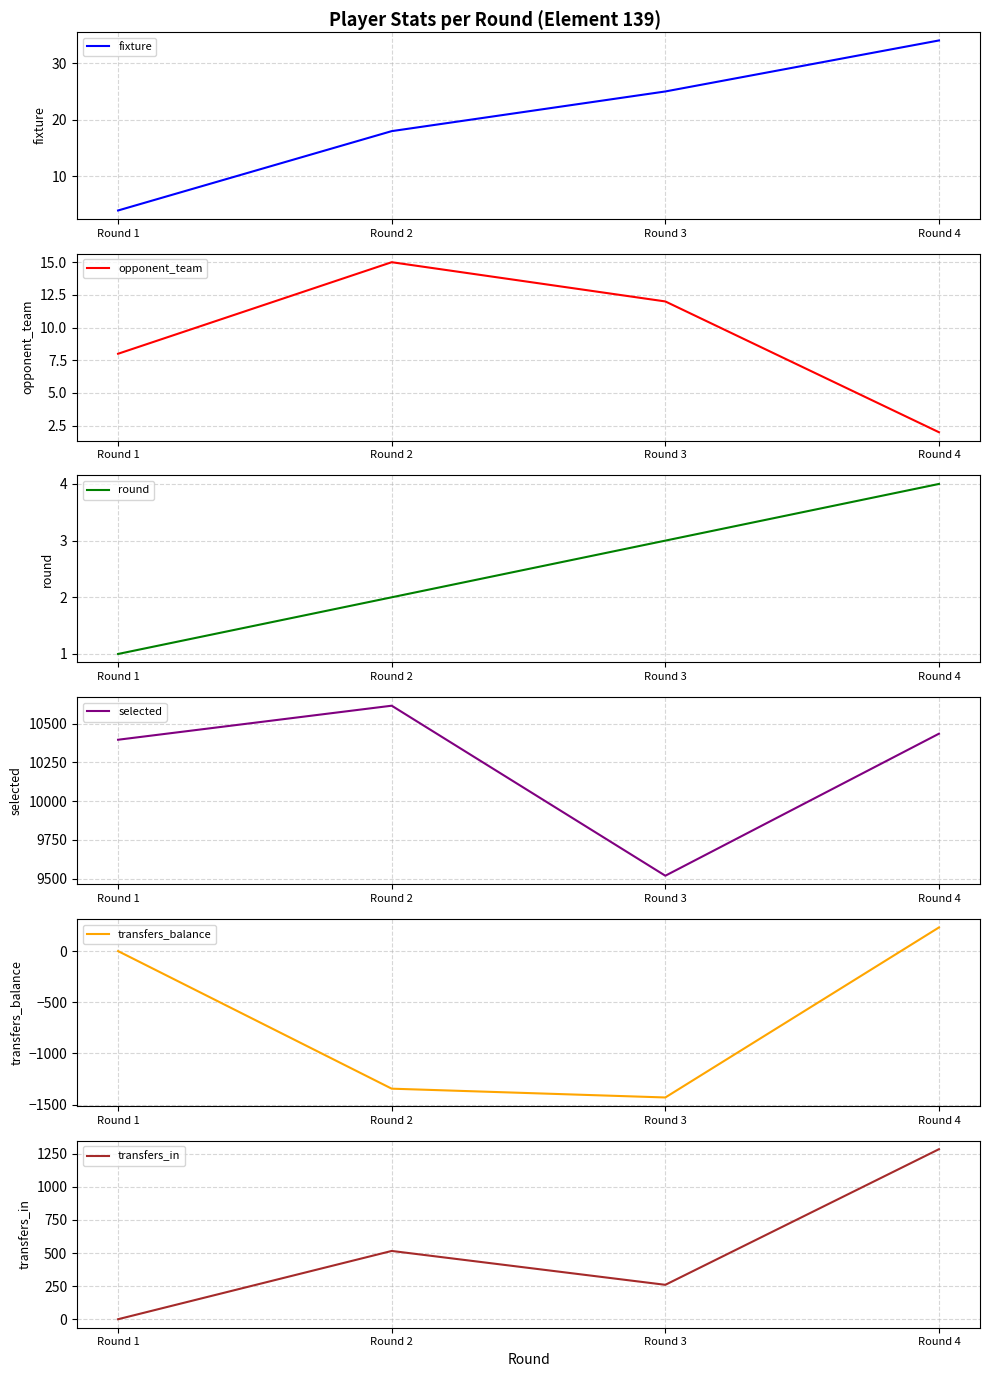

Which series has the largest total across all categories?

selected